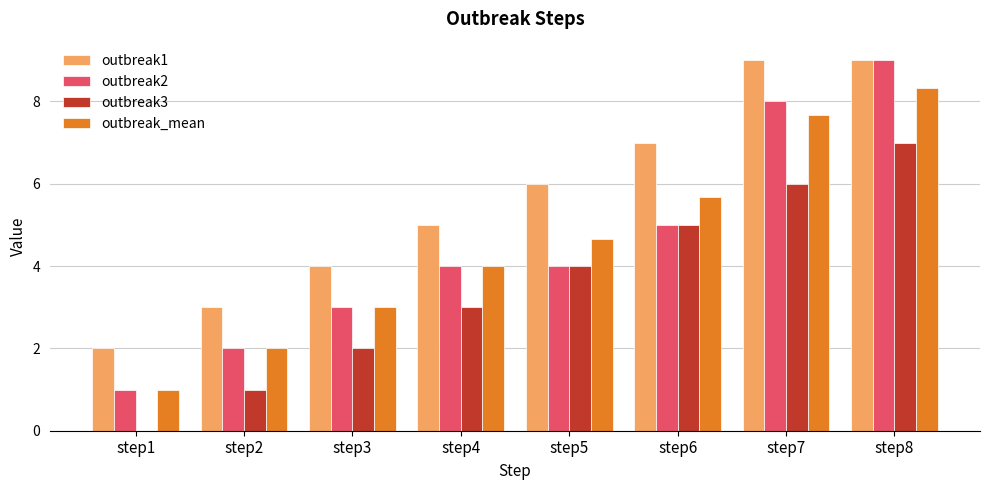

What are all the series names shown in the legend?

outbreak1, outbreak2, outbreak3, outbreak_mean